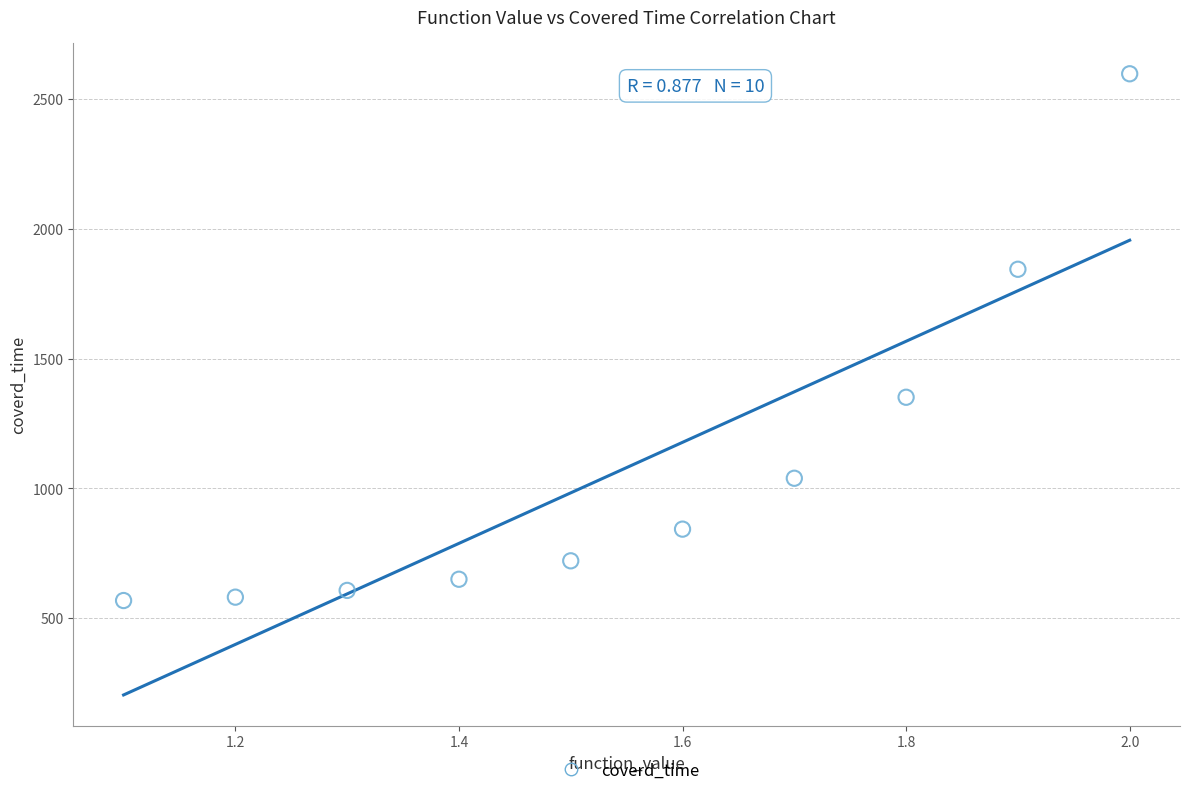

What Y value in the scatter plot is closest to 1582?

1351